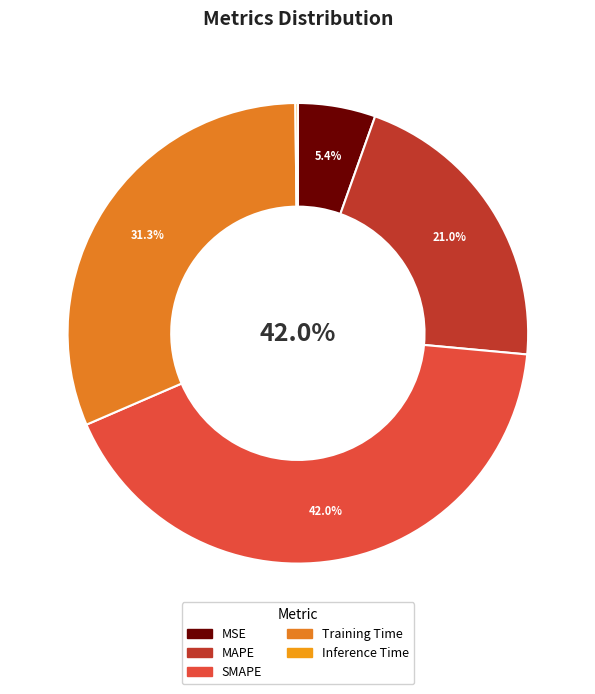

How many slices are in this pie chart?

5